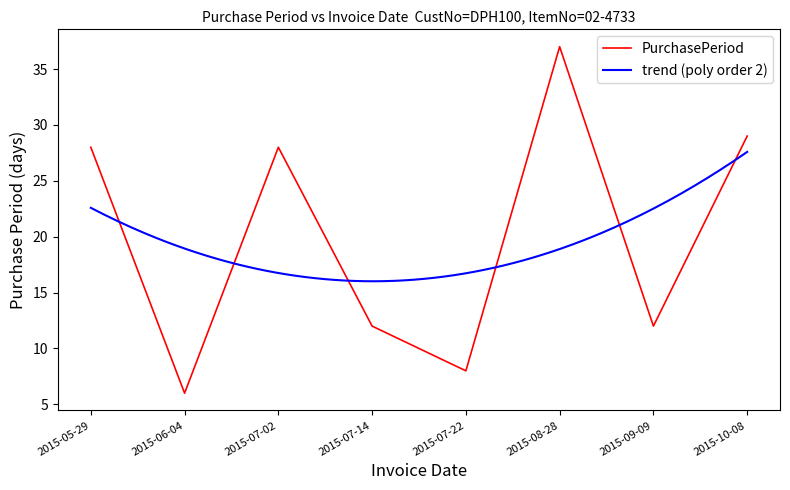

True or false: the data shows 13 at 2015-10-08.

False